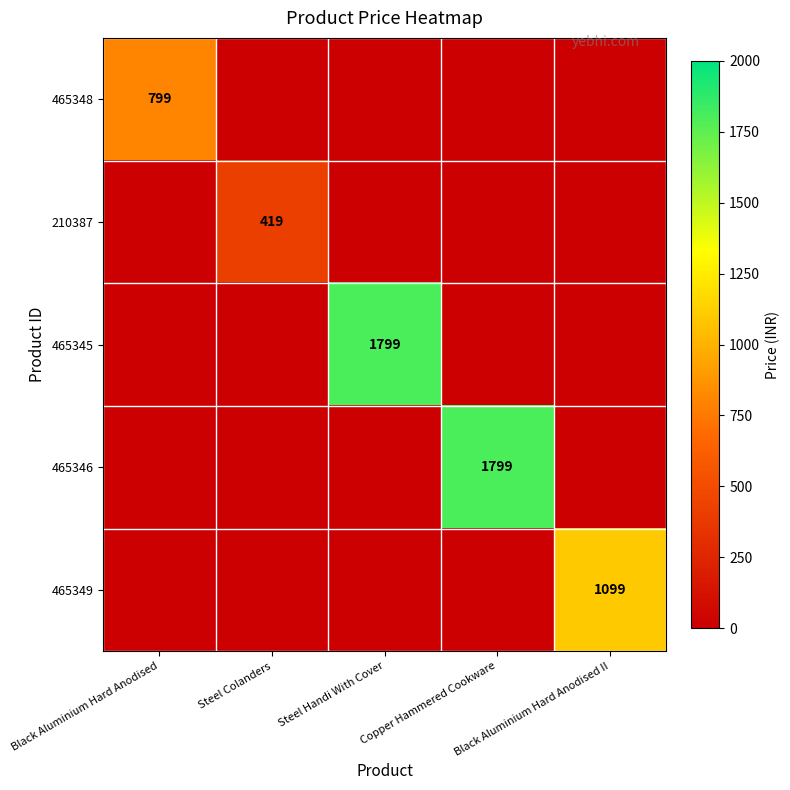

What is the difference between the highest and lowest values at Black Aluminium Hard Anodised II?

1099